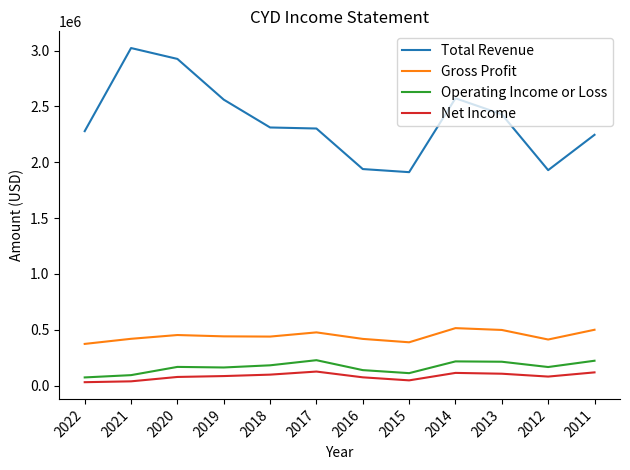

In Gross Profit, how many points are lower than both neighbors (excluding endpoints)?

3